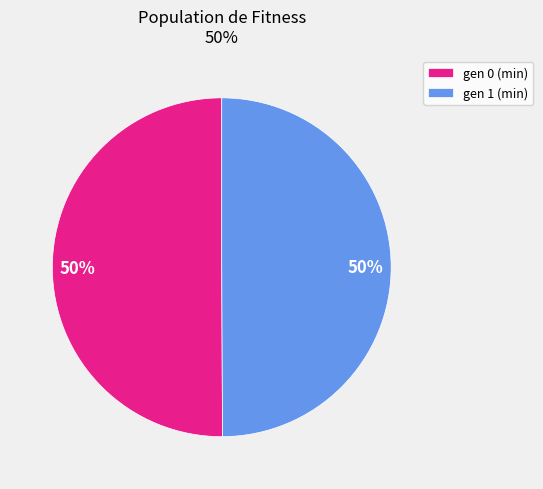

What is the ratio of the value at gen 1 (min) to the value at gen 0 (min)?

1.0